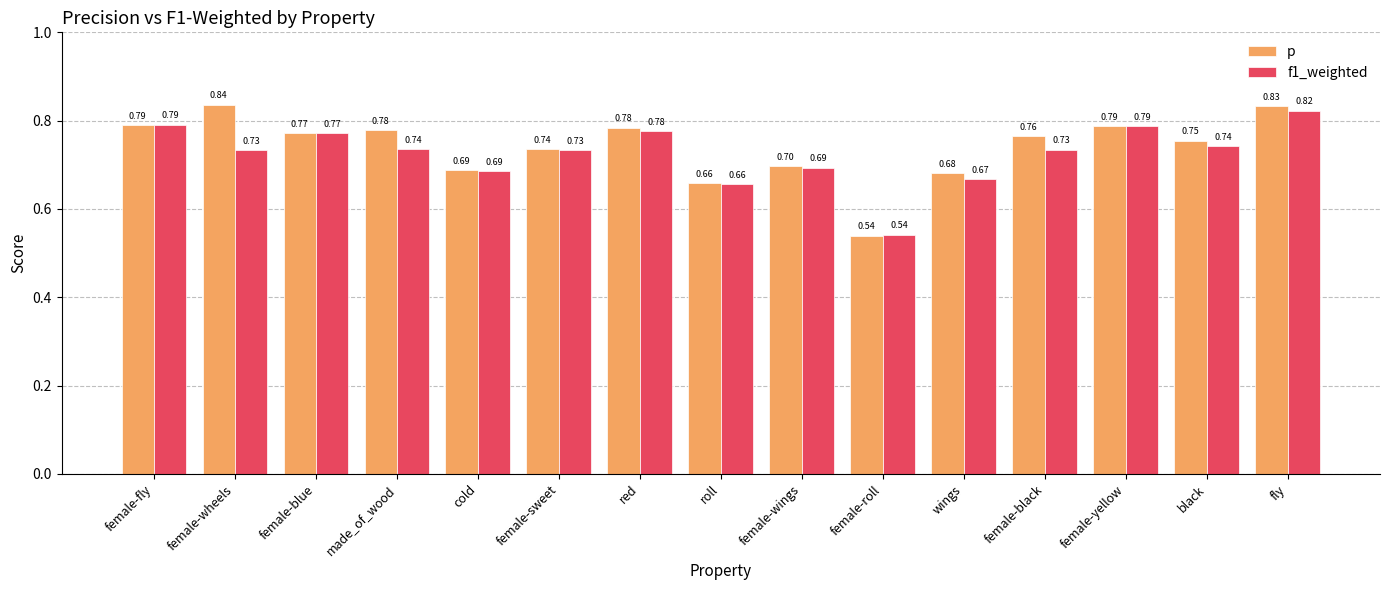

Which category has the lowest value in the f1_weighted series?

female-roll